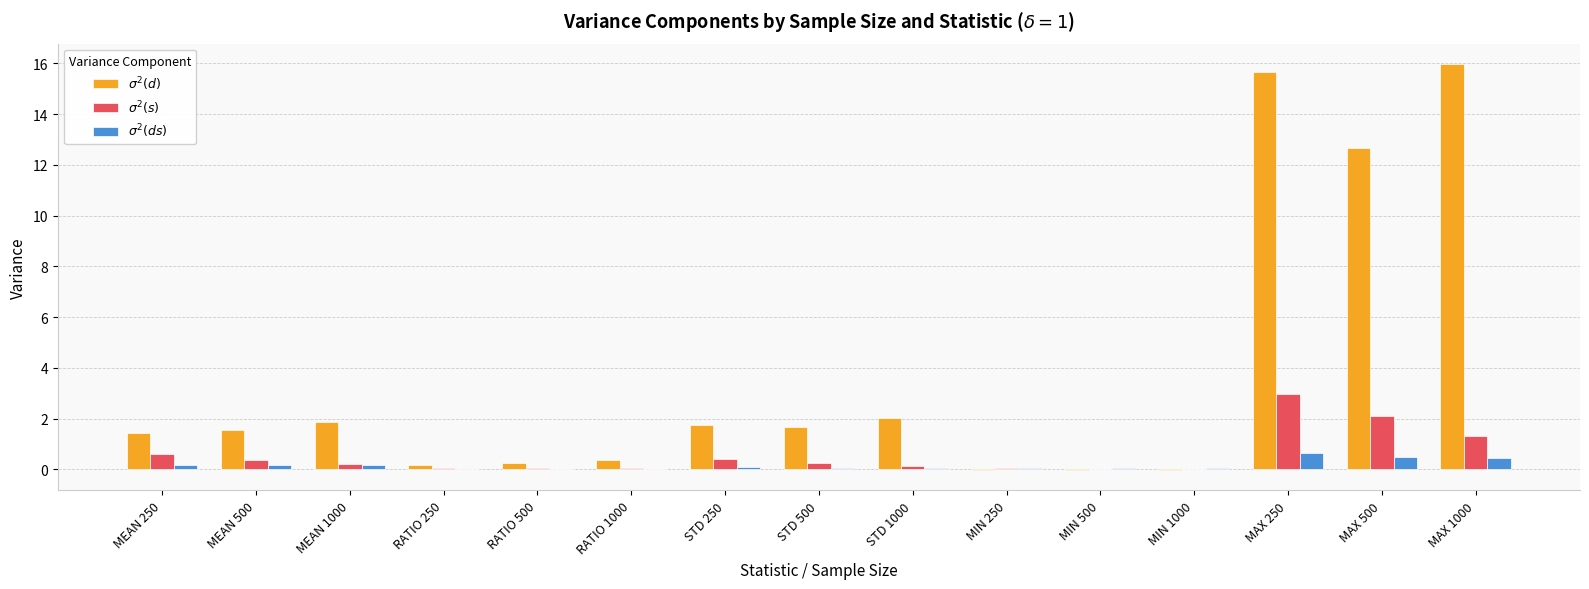

True or false: $\sigma^2(ds)$ has a value of 0.2 at MEAN 500.

True